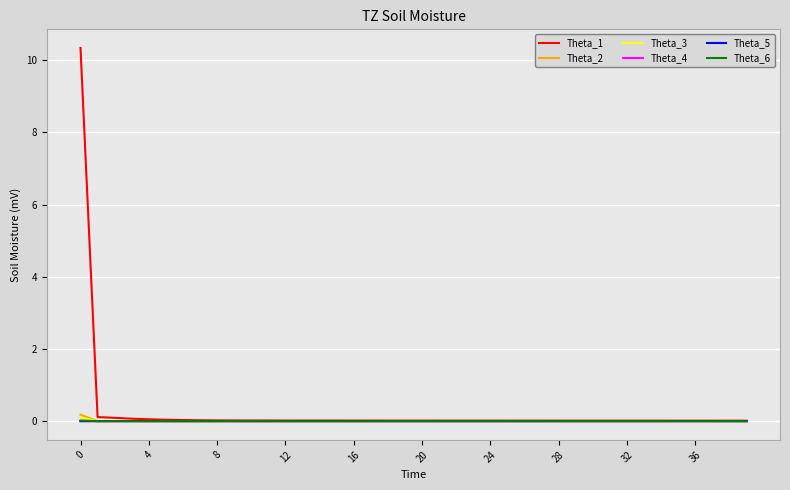

What is the maximum value shown in the chart?

10.3